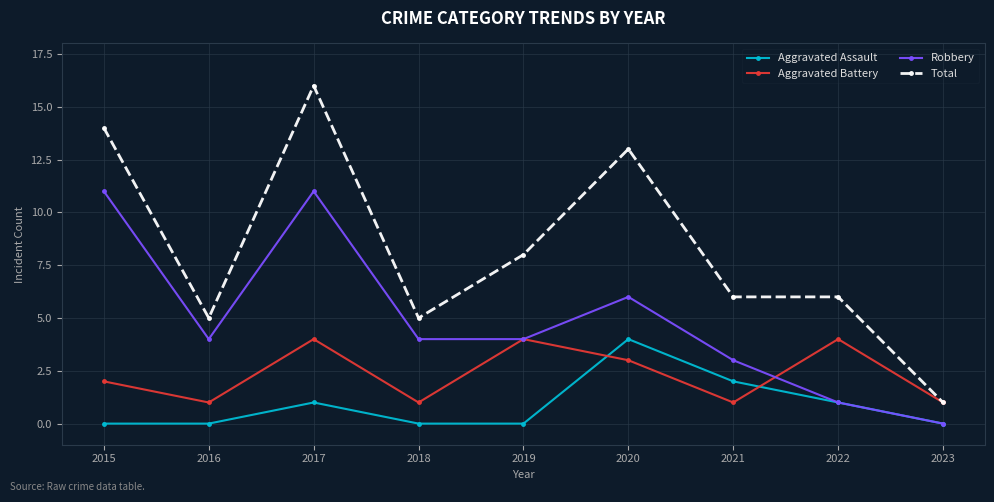

What is the difference between the second highest and second lowest values in the Robbery series?

10